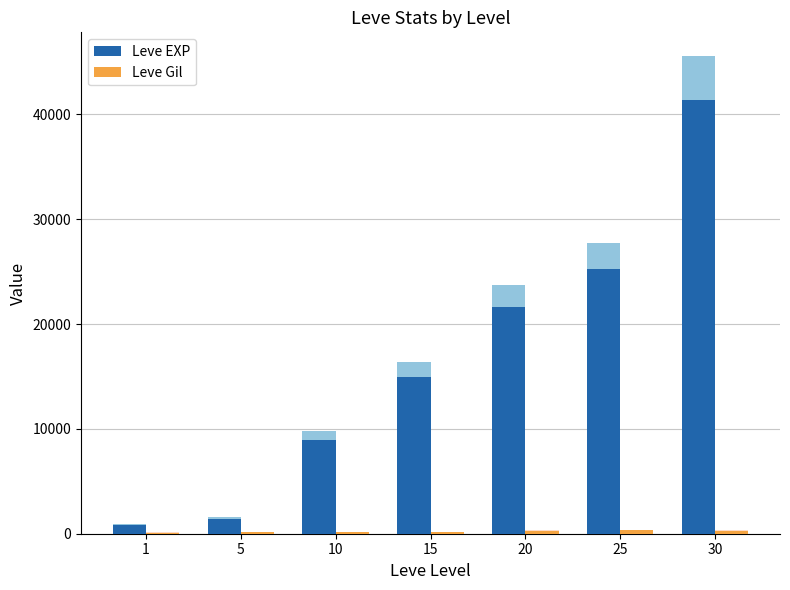

Is the value of Leve Gil at 30 greater than the value of Leve EXP at 20?

No